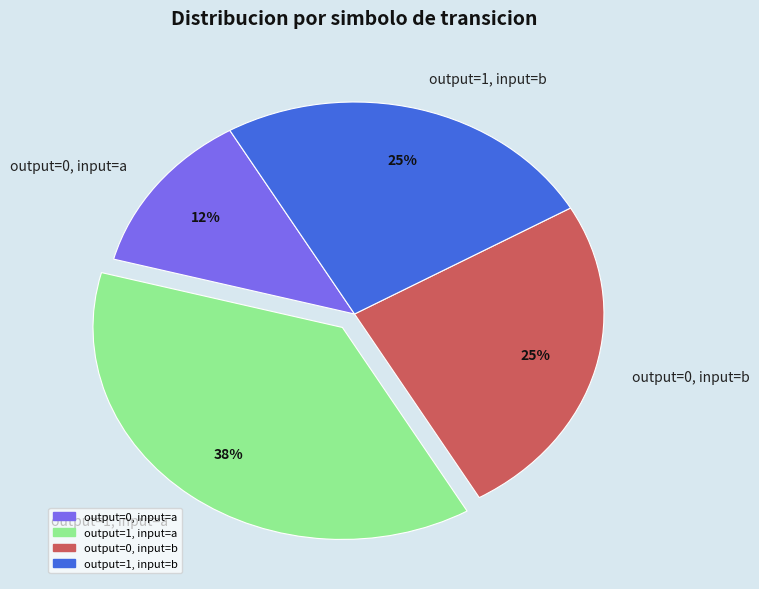

What percentage is the output=0, input=b slice, to the nearest percent?

25%